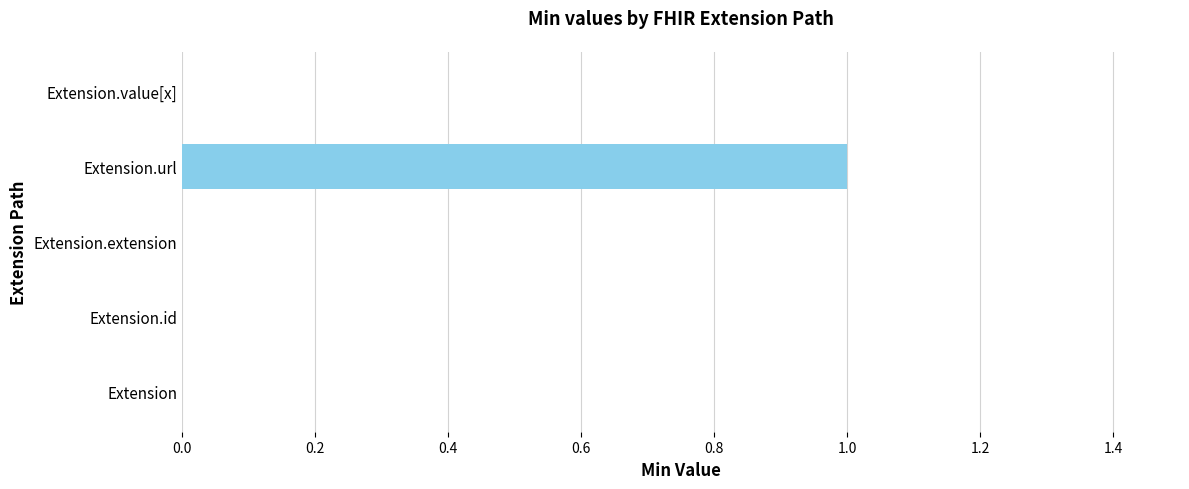

True or false: the data shows 0 at Extension.

True